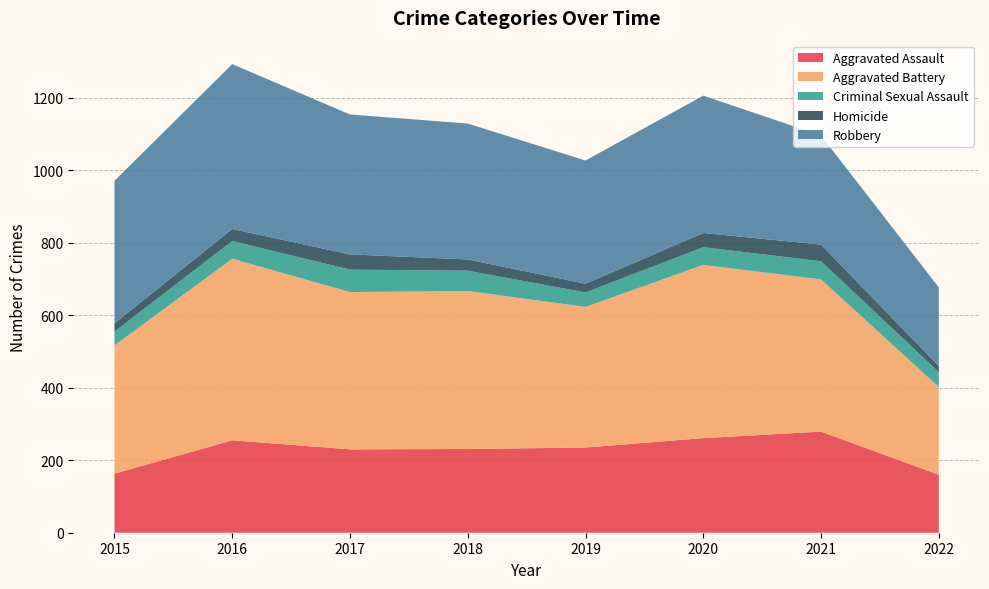

Reading left to right, extract all data points from this chart.

Aggravated Assault: 2015=163	2016=255	2017=230	2018=231	2019=235	2020=261	2021=279	2022=160
Aggravated Battery: 2015=354	2016=501	2017=434	2018=436	2019=388	2020=478	2021=420	2022=242
Criminal Sexual Assault: 2015=38	2016=49	2017=62	2018=56	2019=40	2020=49	2021=50	2022=41
Homicide: 2015=23	2016=33	2017=42	2018=31	2019=24	2020=39	2021=46	2022=17
Robbery: 2015=393	2016=455	2017=386	2018=375	2019=340	2020=379	2021=301	2022=217